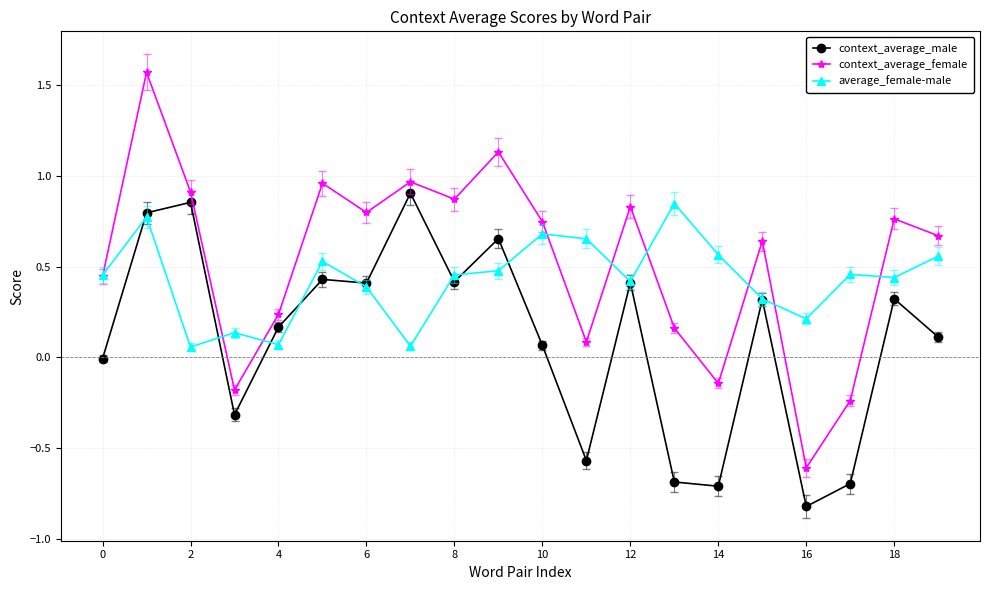

Rank the series by their average value, from highest to lowest.

context_average_female, average_female-male, context_average_male